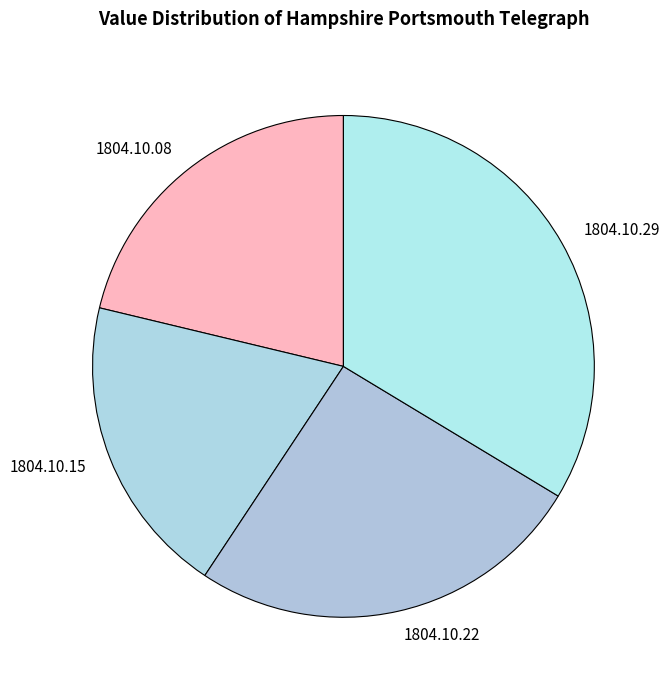

How many slices are in this pie chart?

4